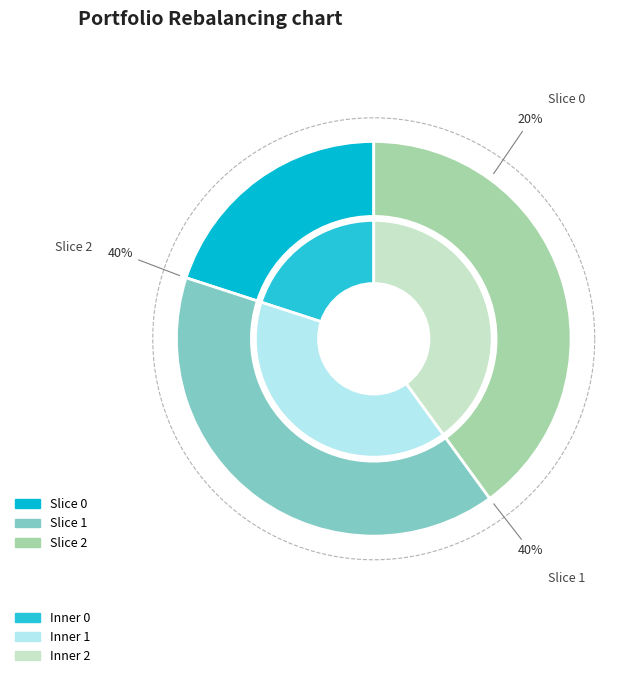

How many slices are in this pie chart?

3